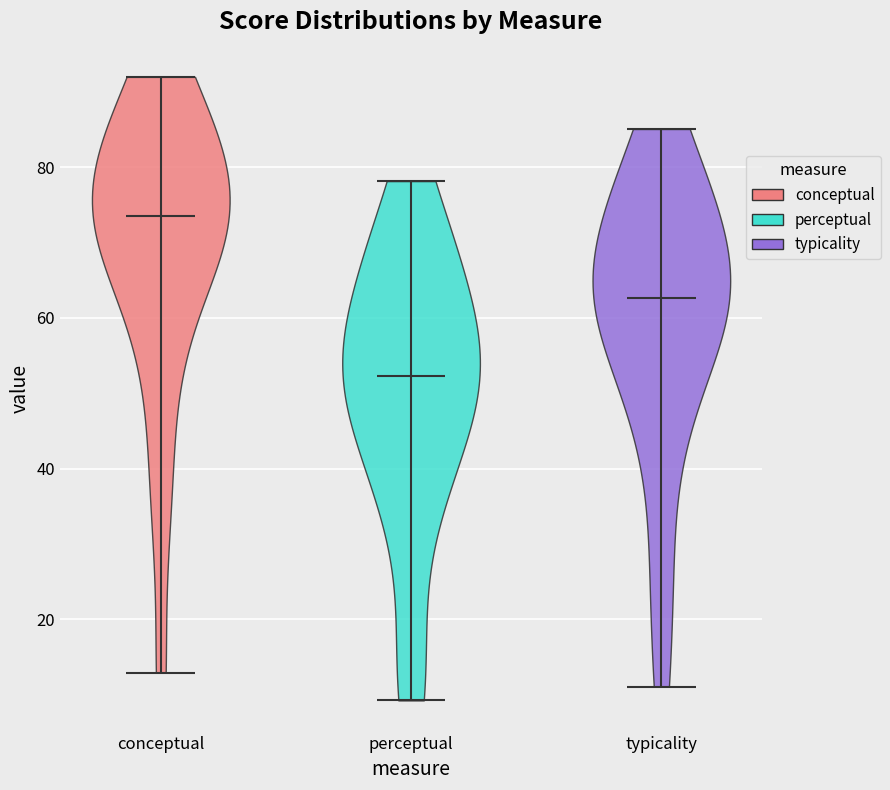

Reading left to right, read every violin against the y-axis: where its median line is, and the lowest and highest points it reaches. The values are not printed on the chart, so give them approximately, as read against the axis.

conceptual: median line 74, lowest point 12, highest point 92
perceptual: median line 52, lowest point 10, highest point 78
typicality: median line 62, lowest point 12, highest point 86